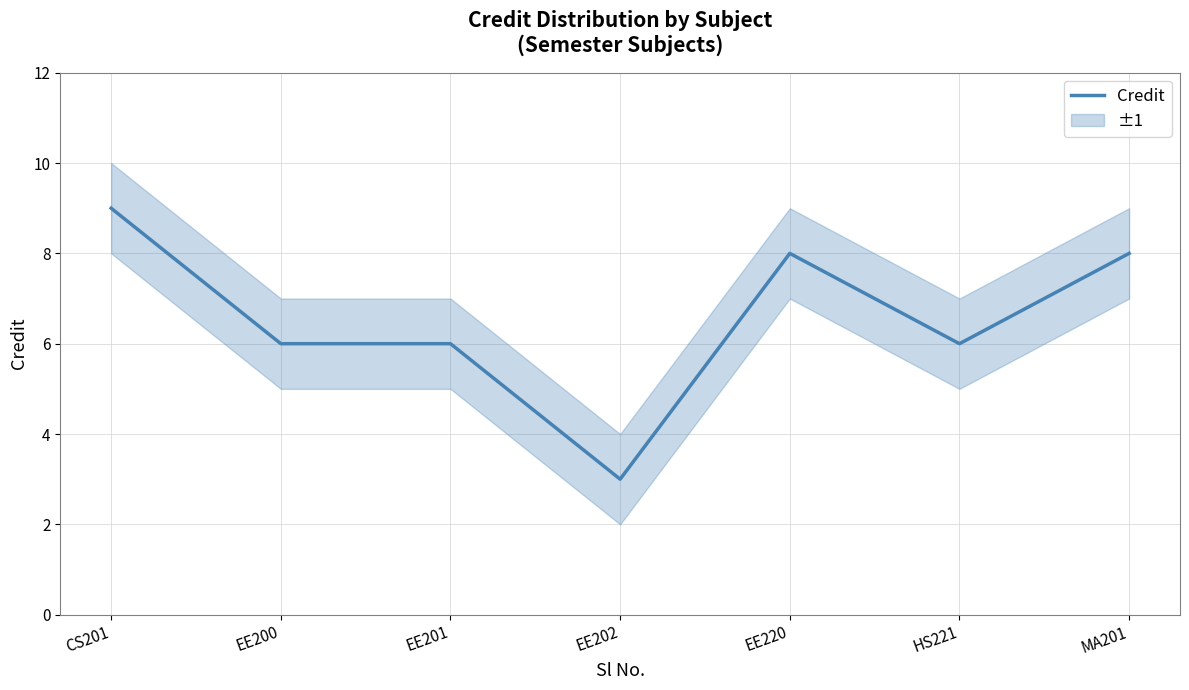

The value at HS221 is 8. True or false?

False